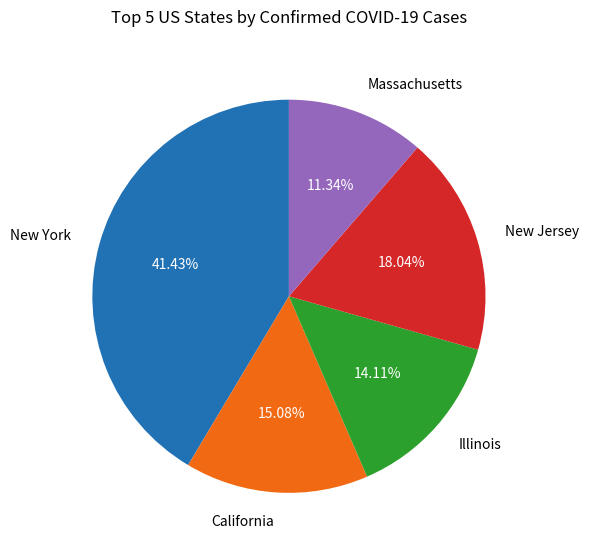

Which has a higher value, Massachusetts or California?

California